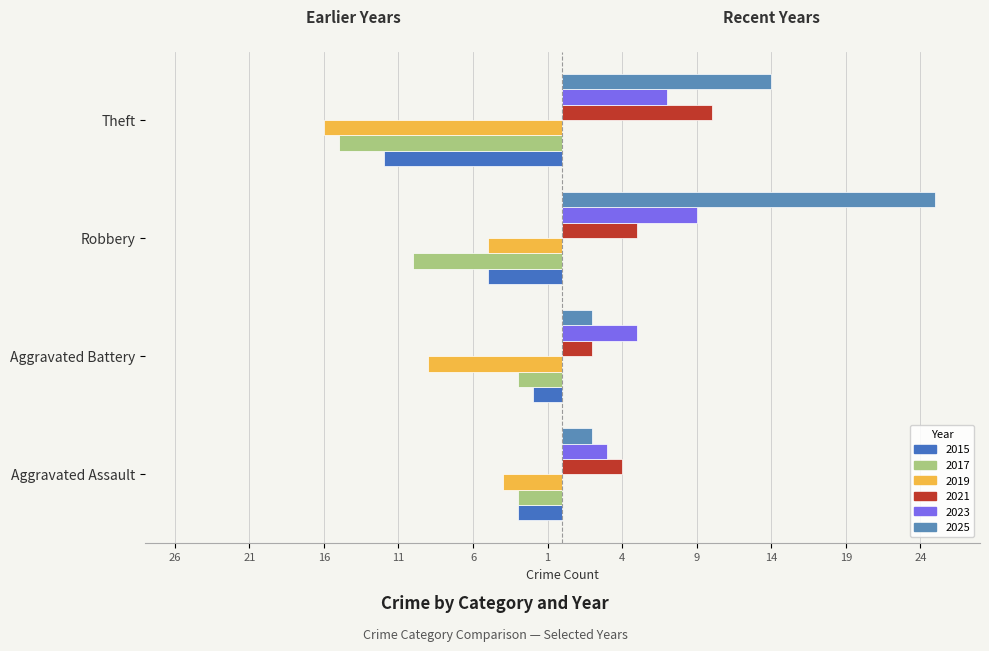

Are the bars grouped side by side (vs. stacked)?

Yes